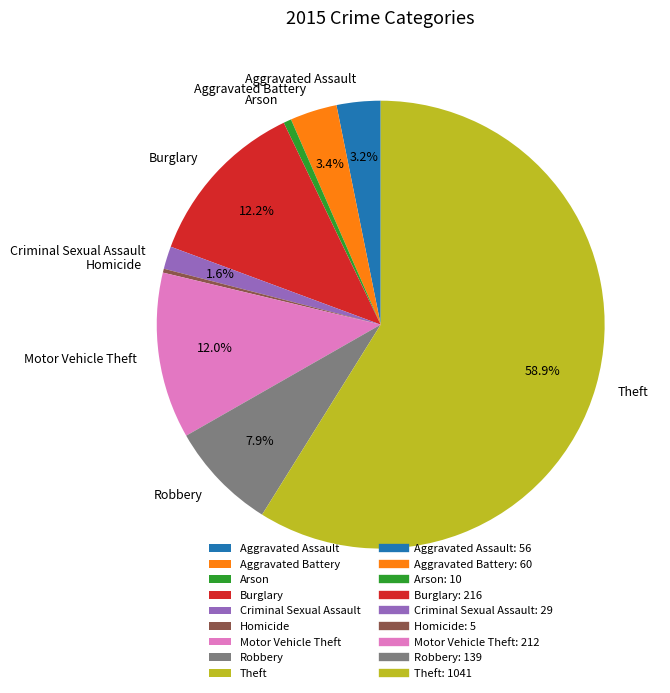

To the nearest percent, what is the average slice percentage?

11%